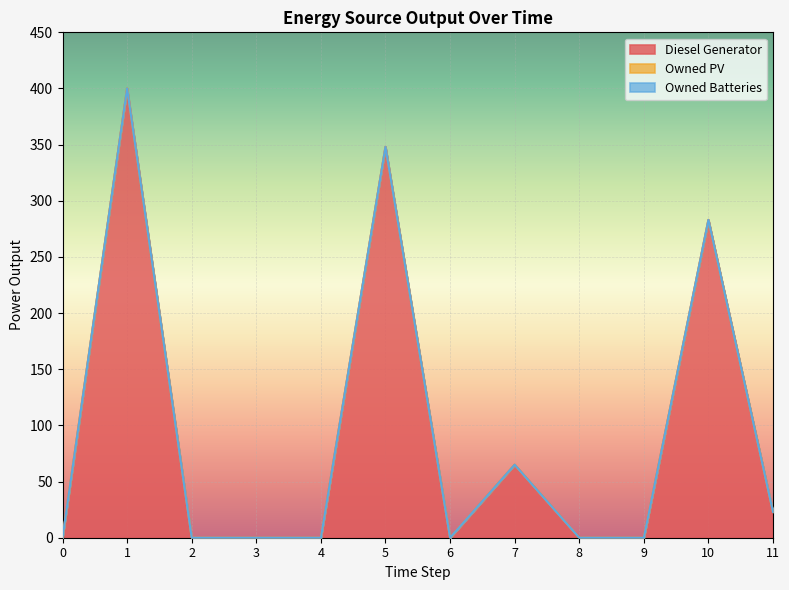

Which series changed the most between 0 and 6?

Diesel Generator